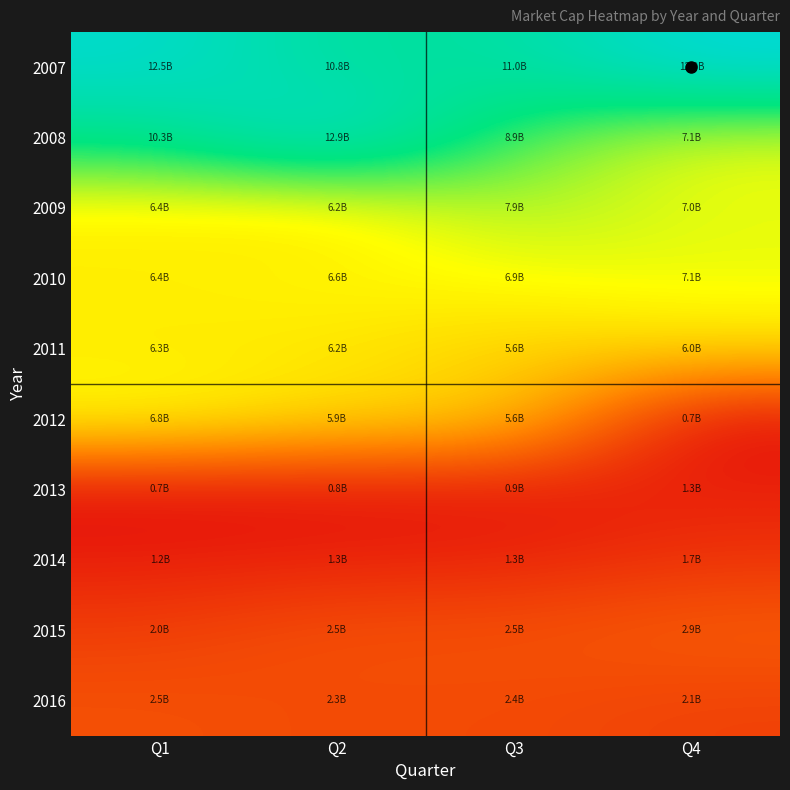

At Q3, list the series in order from smallest to largest.

2013, 2014, 2016, 2015, 2011, 2012, 2010, 2009, 2008, 2007